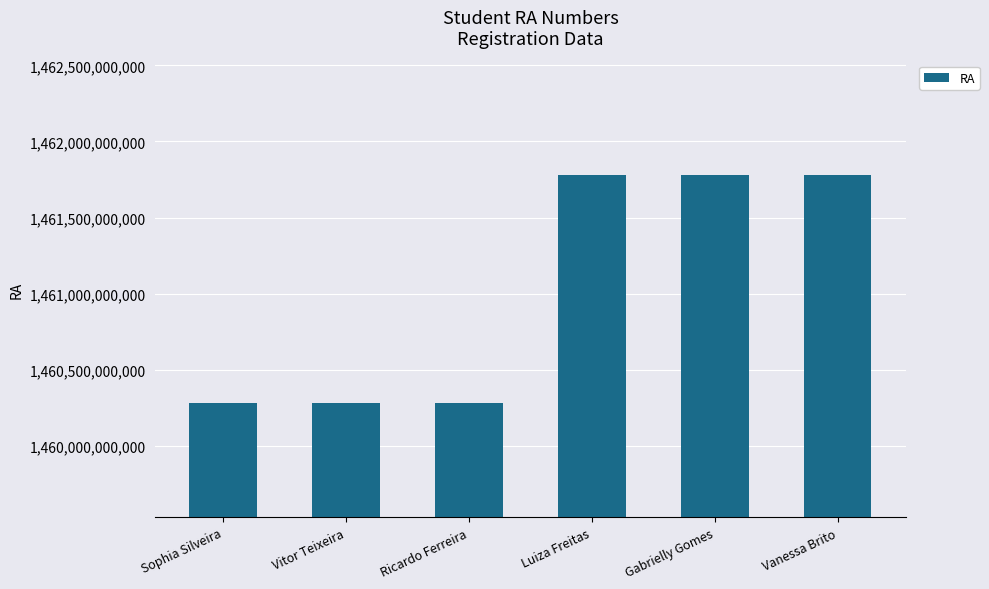

What is the change in value from Vitor Teixeira to Vanessa Brito?

+1500000011